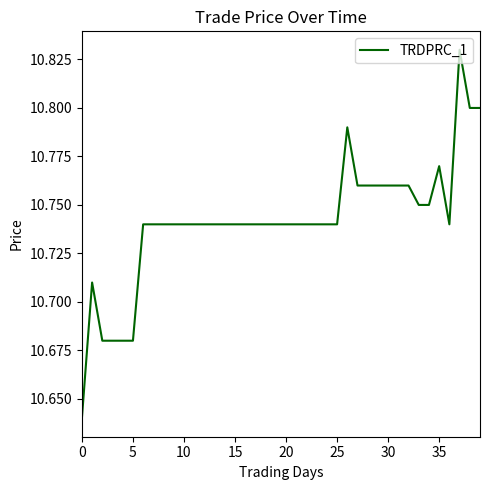

Is it true that the value at 30 is 6.8?

False